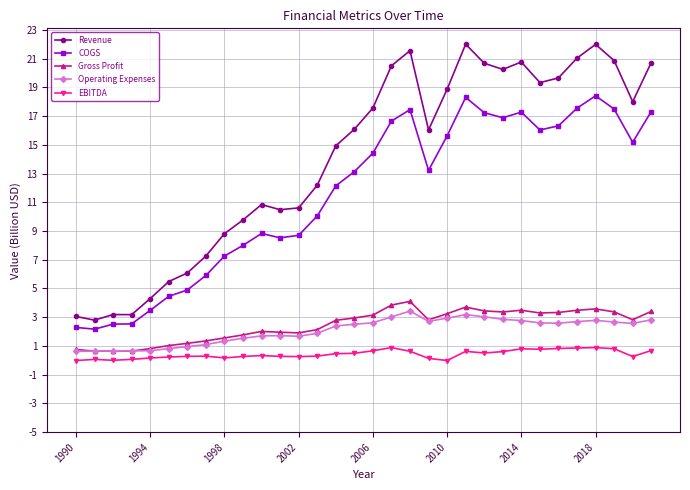

What is the lowest value of the Gross Profit series?

0.6